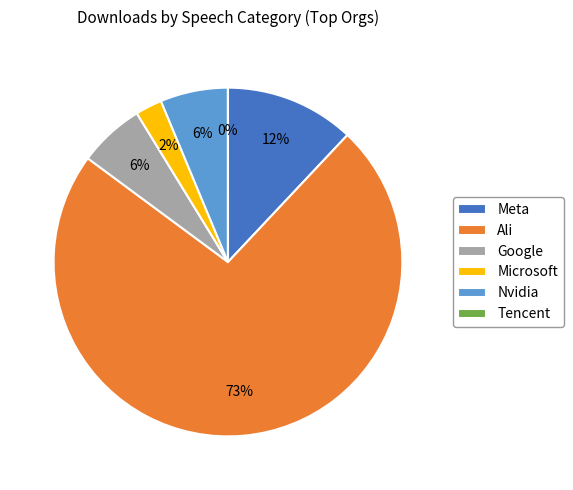

Which slice is the largest?

Ali